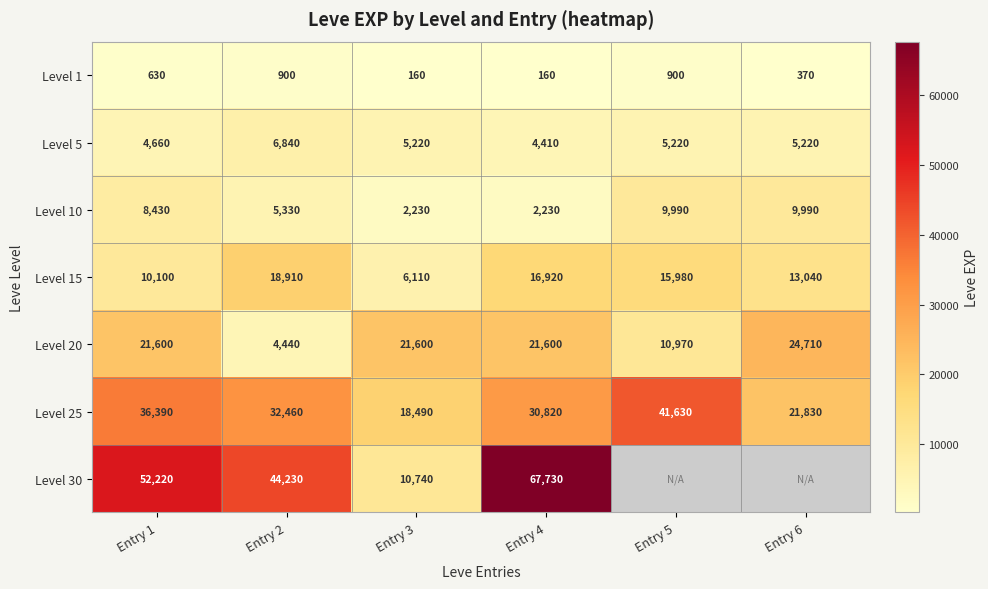

Which has a higher value, Entry 2 or Entry 3?

Entry 2